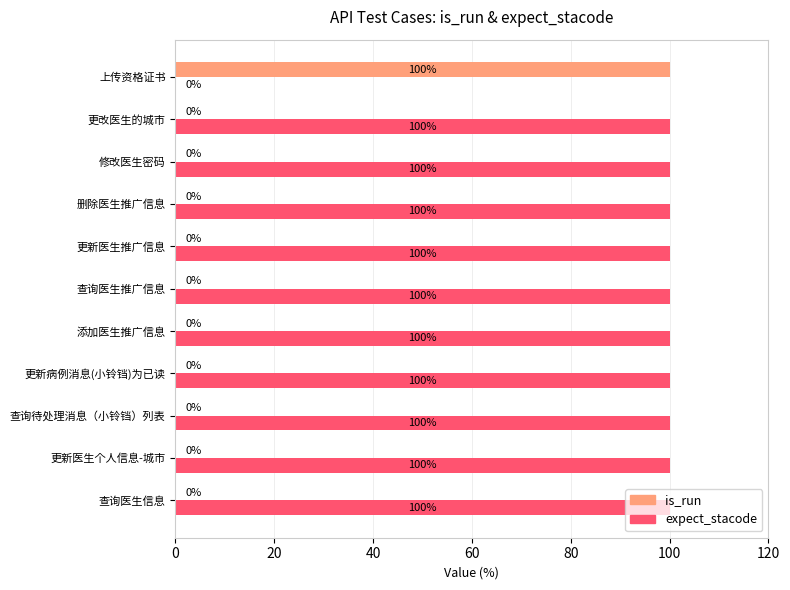

Read the expect_stacode value at 删除医生推广信息.

100